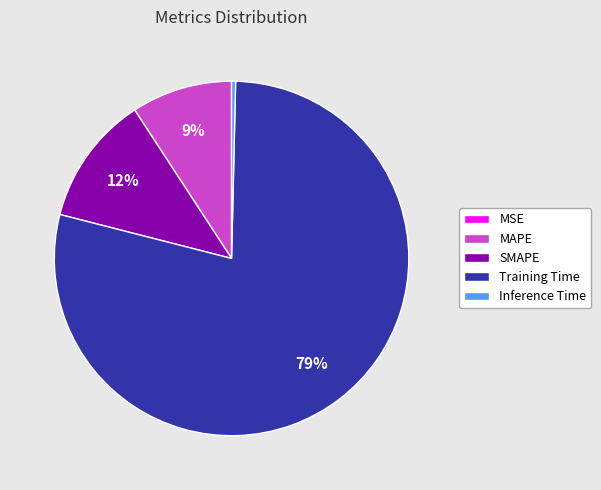

Between SMAPE and MAPE, which is larger?

SMAPE